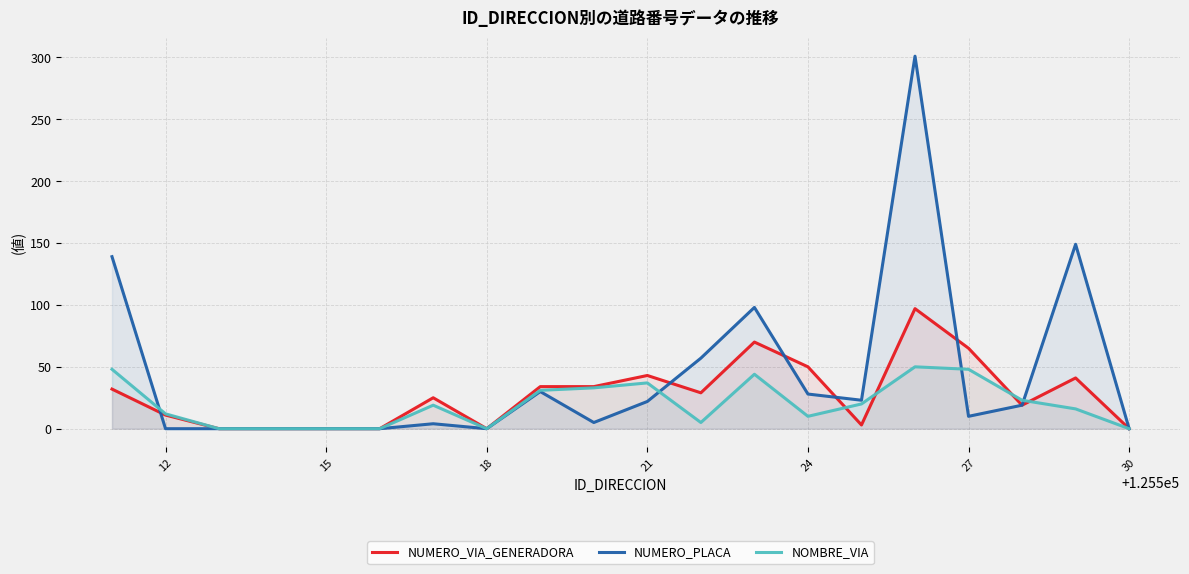

What is the average value of the NUMERO_PLACA series?

44